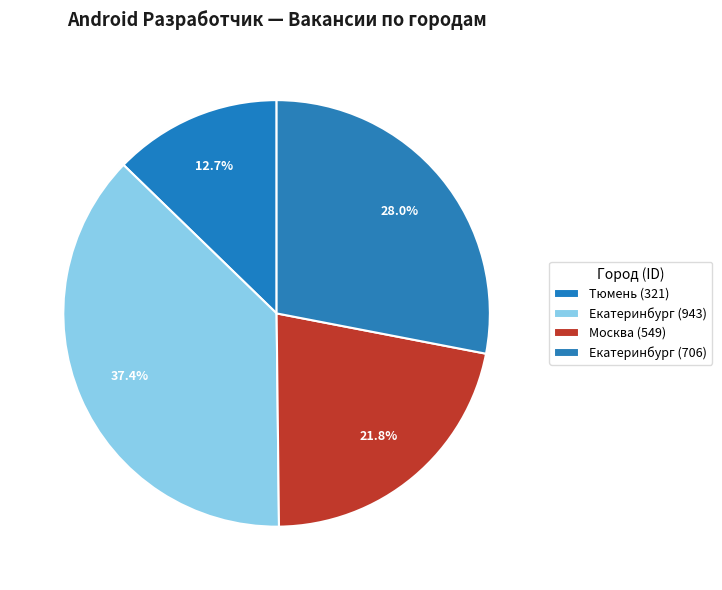

What percentage do Екатеринбург (943) and Москва (549) together represent?

59.2%